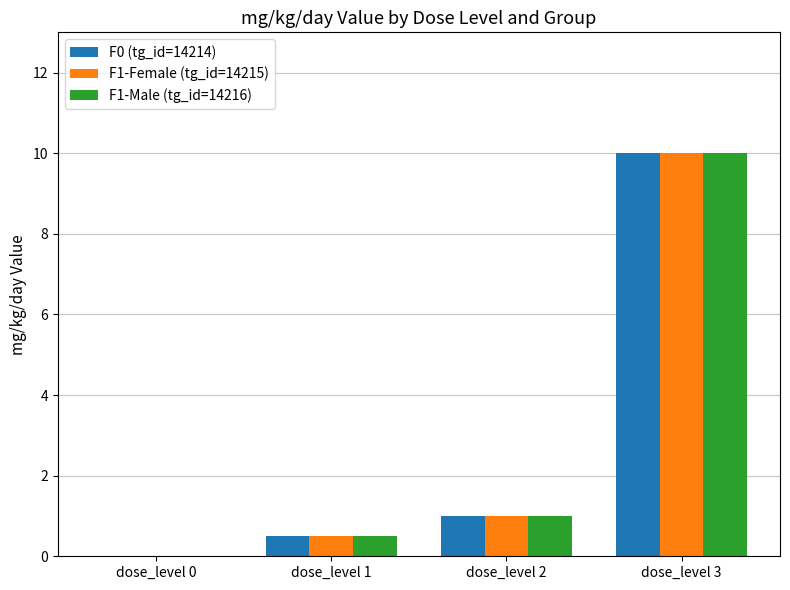

Reading right to left, what are all the values shown in this chart?

F0 (tg_id=14214): dose_level 3=10.0	dose_level 2=1.0	dose_level 1=0.5	dose_level 0=0.0
F1-Female (tg_id=14215): dose_level 3=10.0	dose_level 2=1.0	dose_level 1=0.5	dose_level 0=0.0
F1-Male (tg_id=14216): dose_level 3=10.0	dose_level 2=1.0	dose_level 1=0.5	dose_level 0=0.0